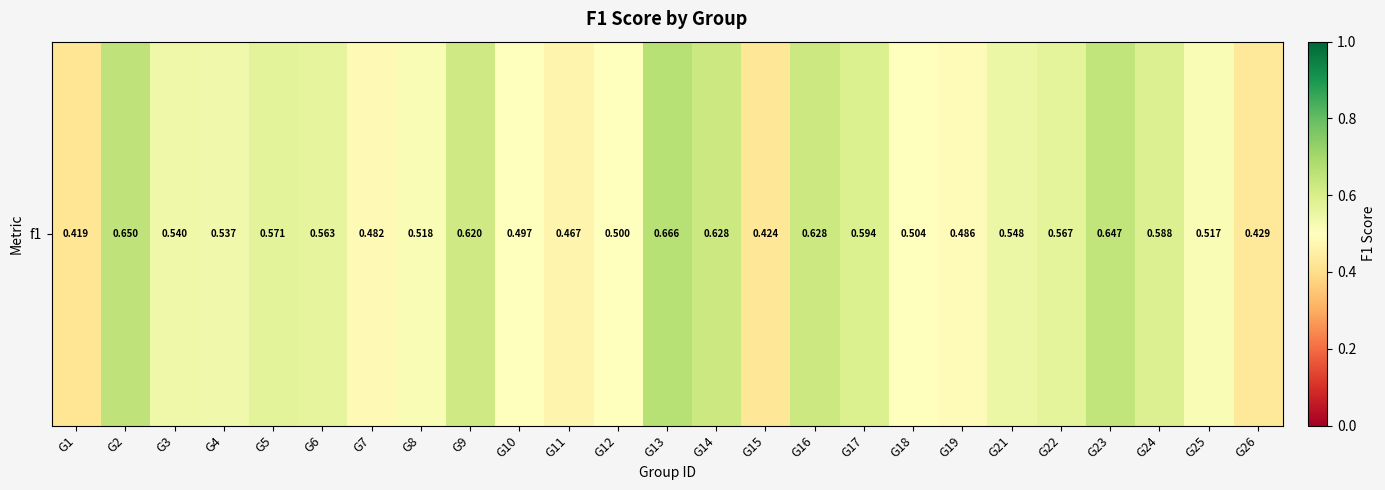

The value at G2 is 0.7. True or false?

True